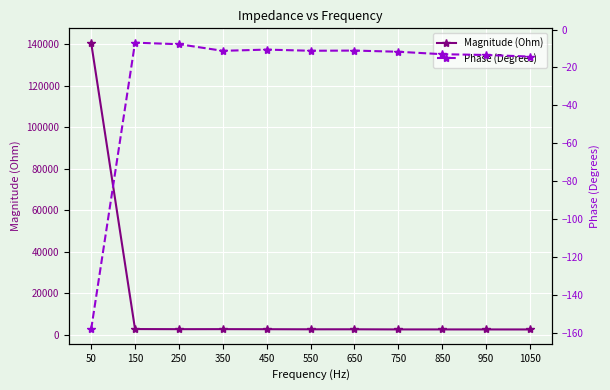

At which category does the chart reach its peak across all series?

50